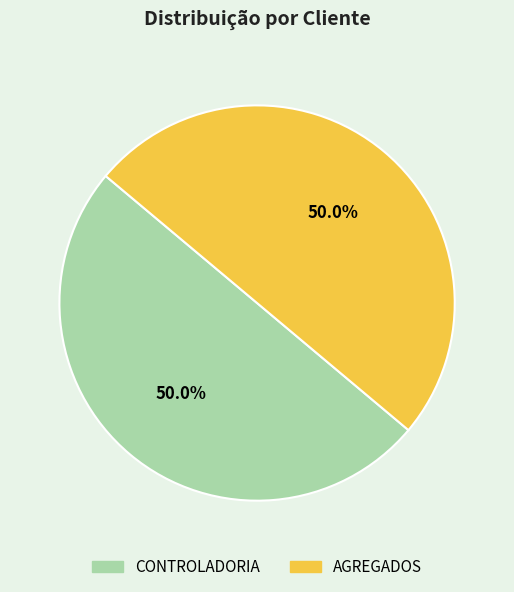

Is it true that CONTROLADORIA is 50% of the pie?

True